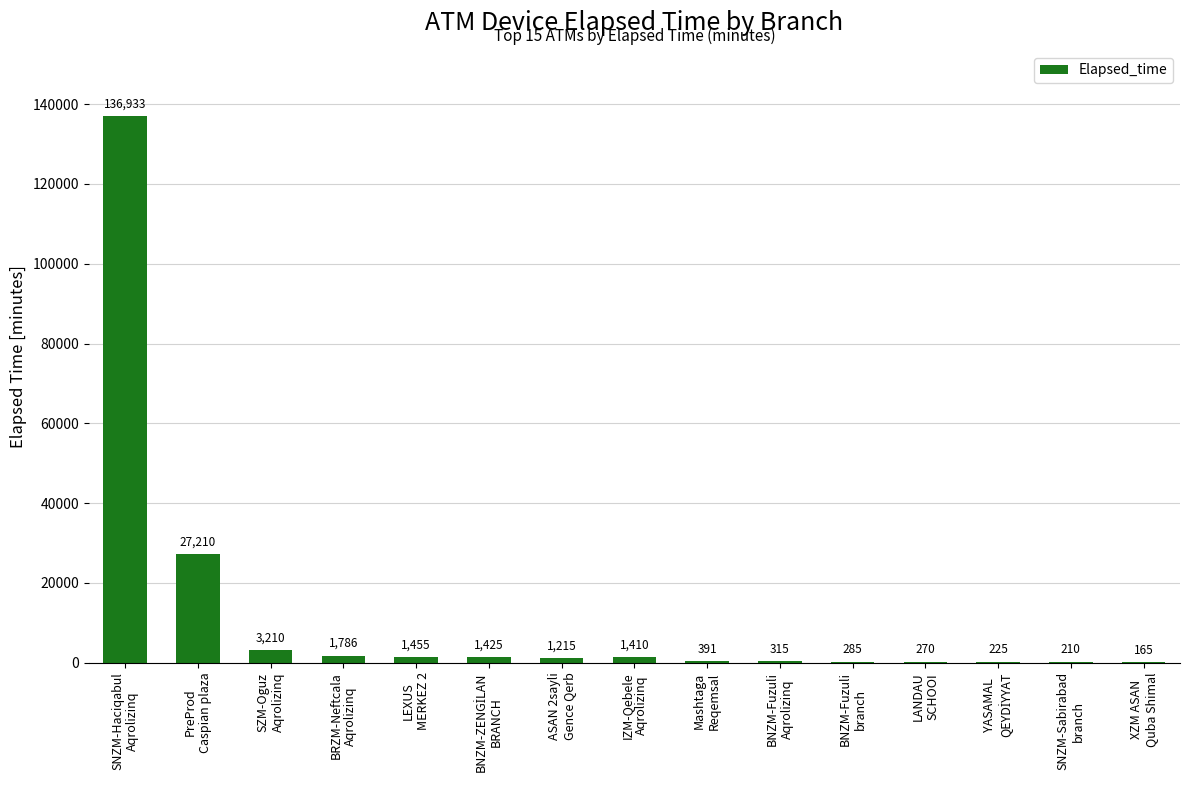

What is the average value?

11767